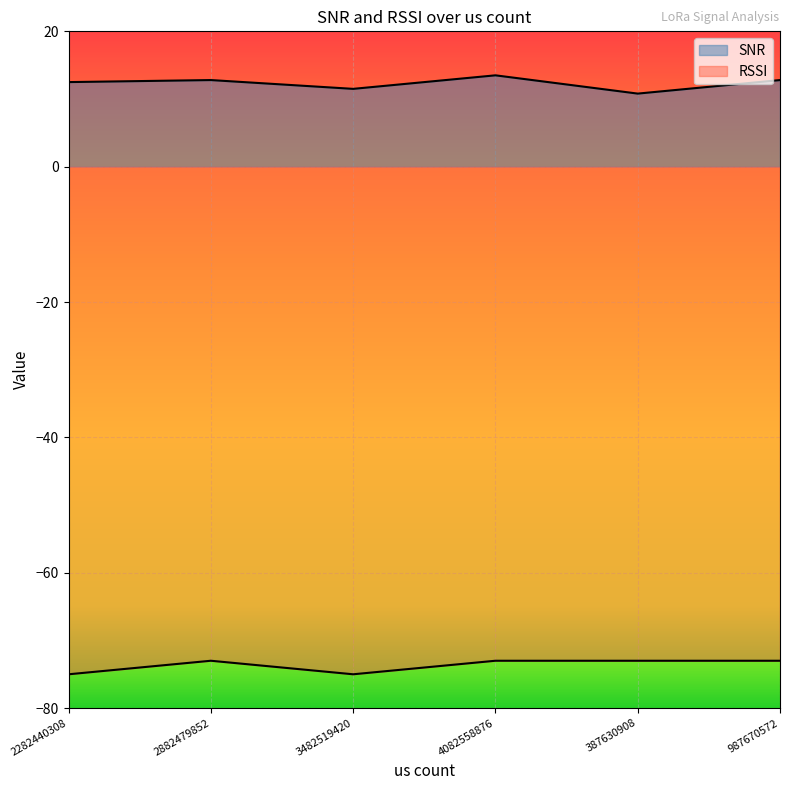

How many RSSI values are between -75 and -73?

6